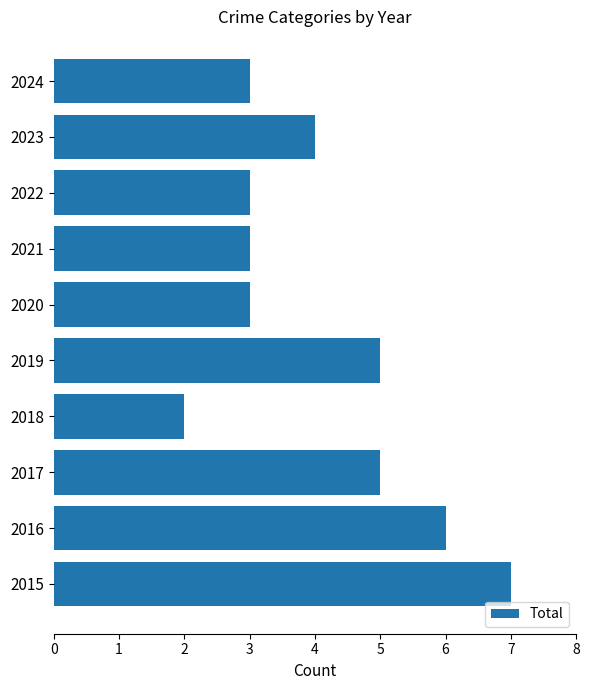

At which category does the chart reach its minimum across all series?

2018